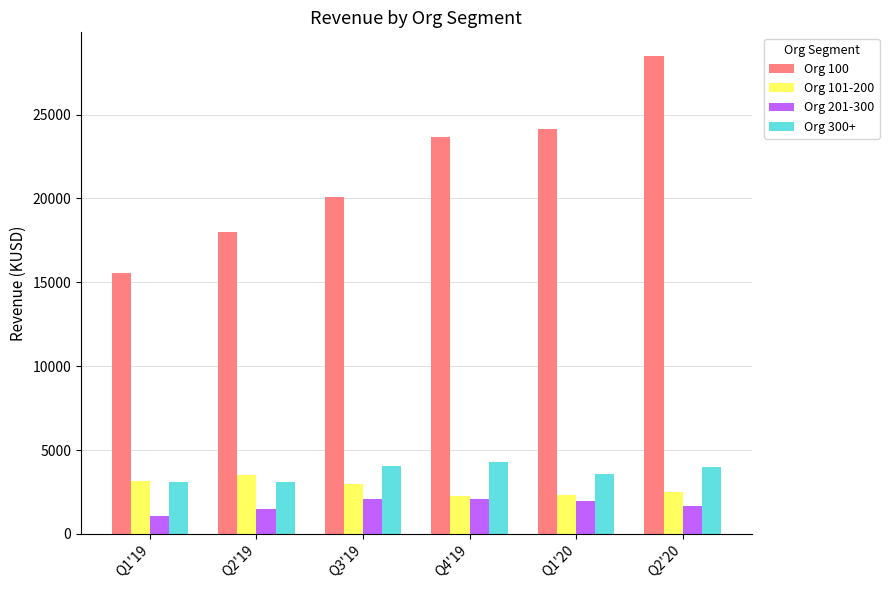

What is the total value across all series at Q2'19?

26144.3